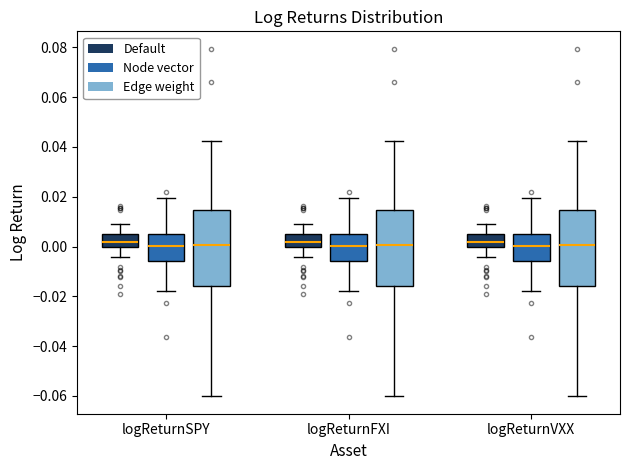

Where does the lower whisker of the box for logReturnSPY (Node vector) end on the y-axis? The values are not printed on the chart, so give them approximately, as read against the axis.

-0.018